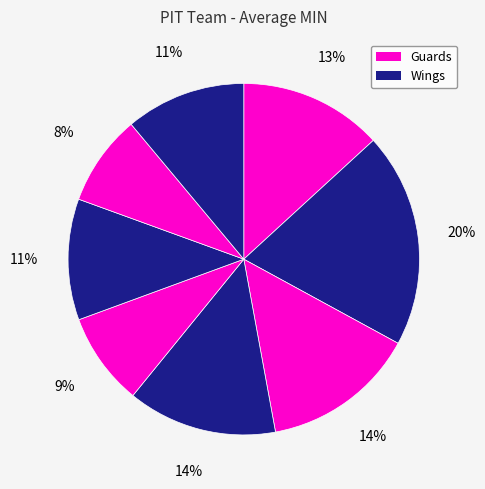

How many segments does this pie chart have?

8